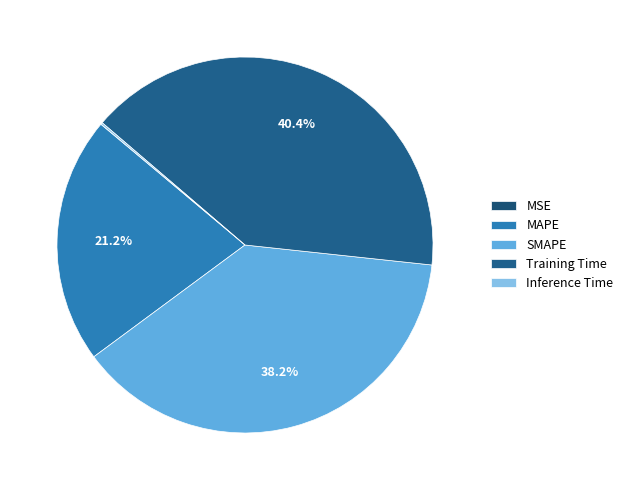

To the nearest percent, what is the difference between the largest and smallest slice percentages?

40%